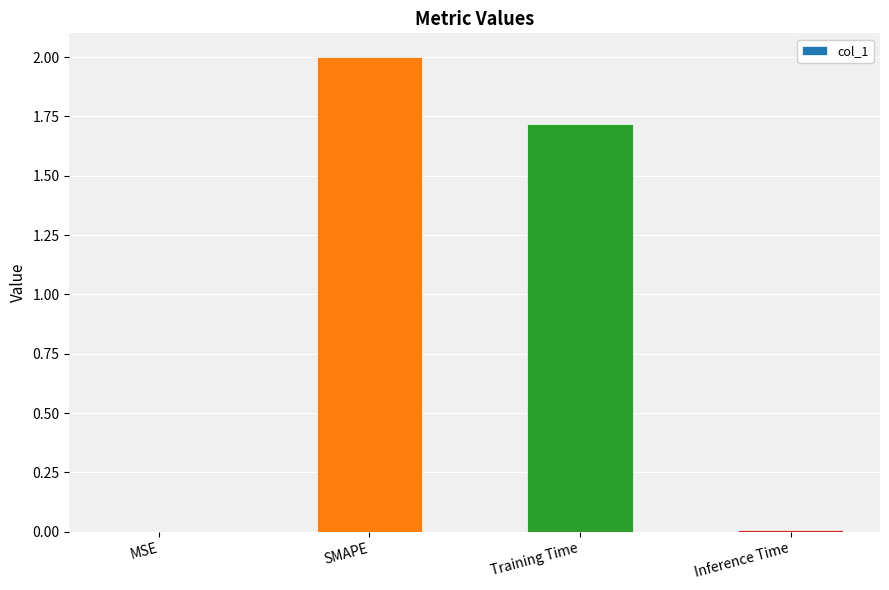

What is the maximum value shown in the chart?

2.0